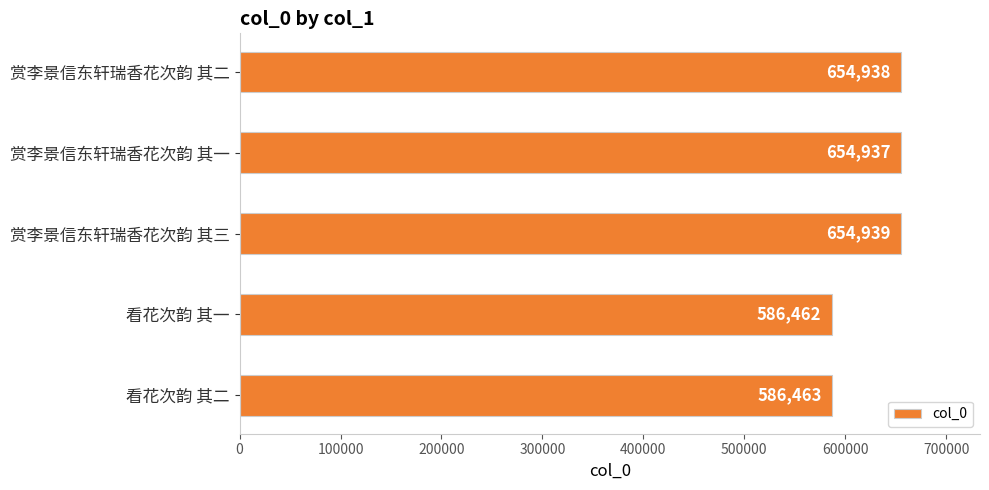

What is the sum of the values at 赏李景信东轩瑞香花次韵 其二 and 看花次韵 其一?

1241400